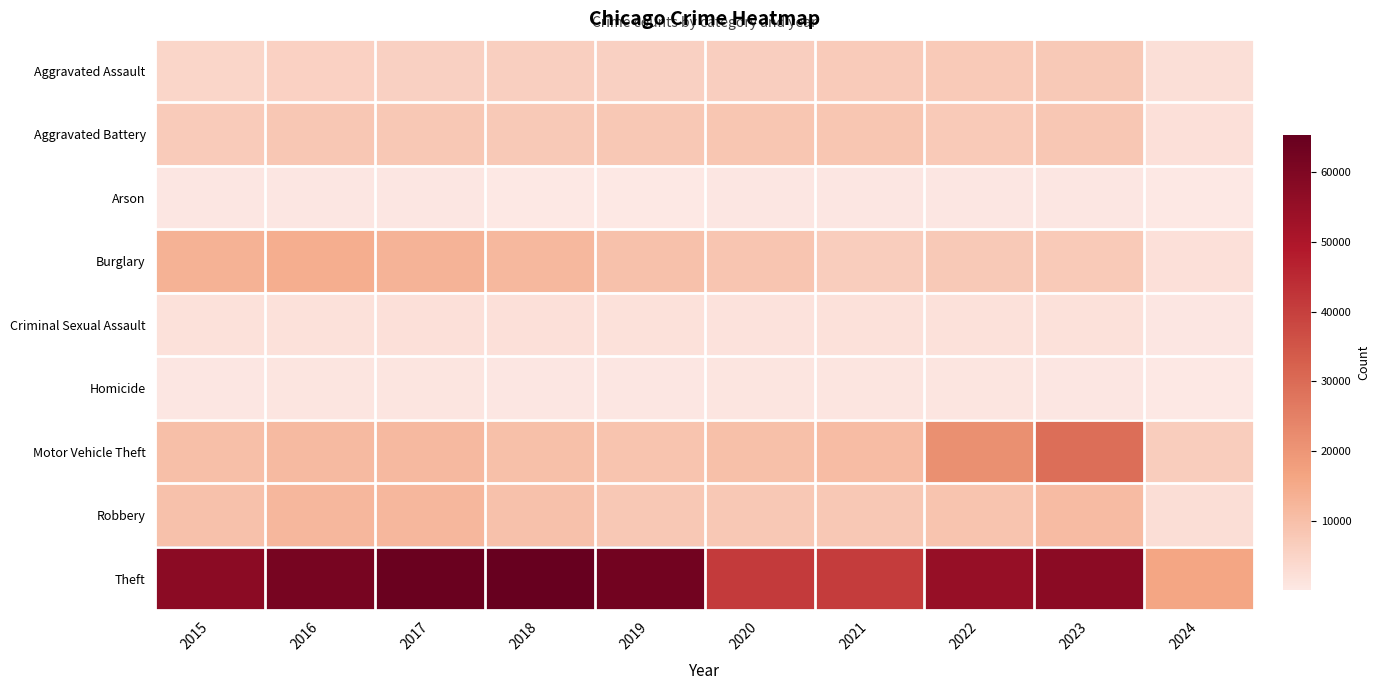

Which series has the largest total across all categories?

Theft